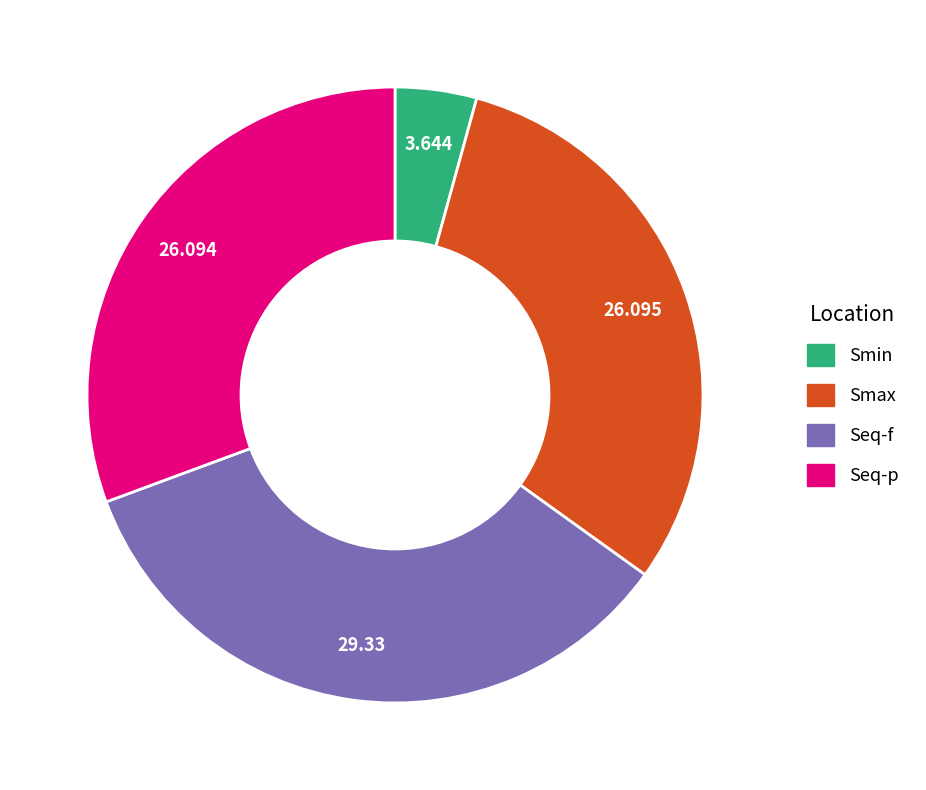

Do Smin and Seq-f together represent more than half of the pie?

No